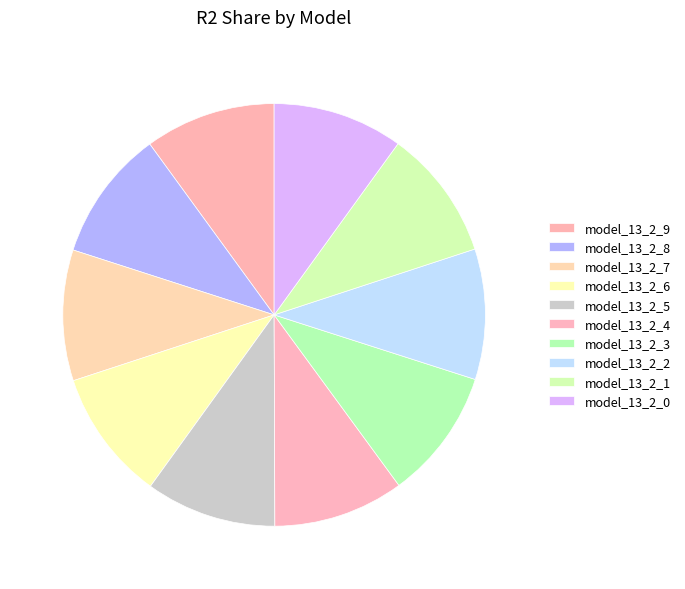

Count the number of slices in the pie.

10